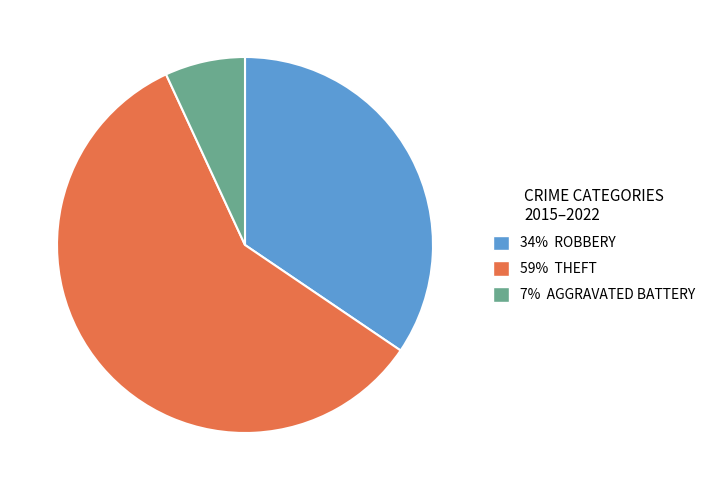

Is there a majority slice in this chart?

Yes